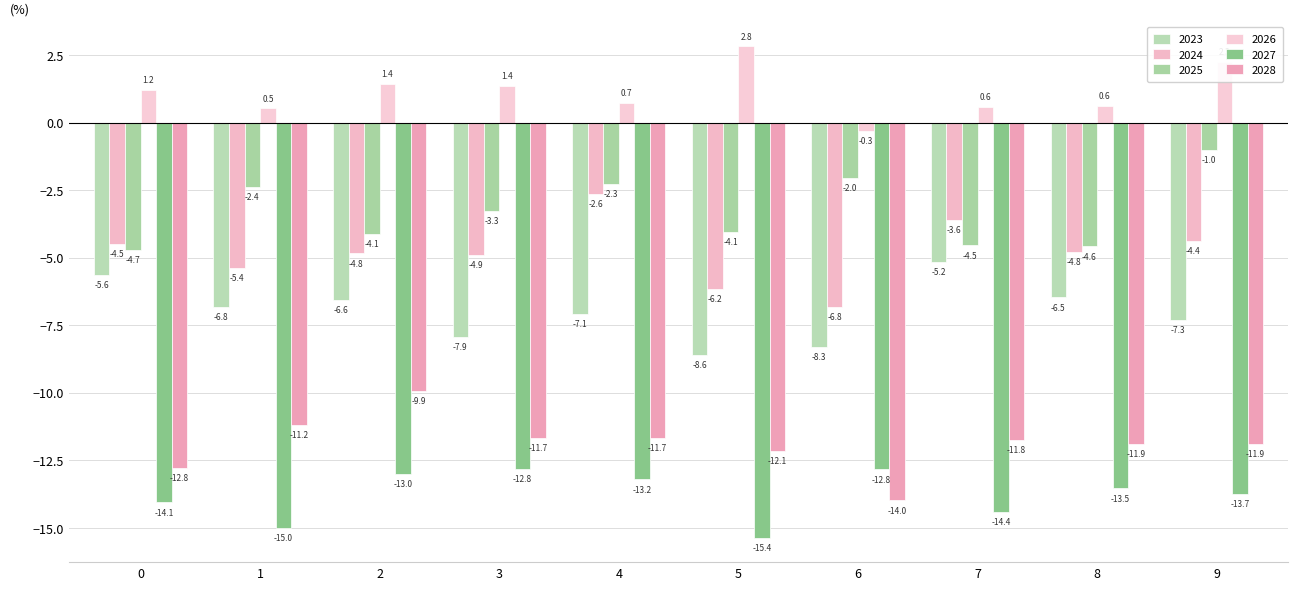

How many distinct data groups are displayed?

6